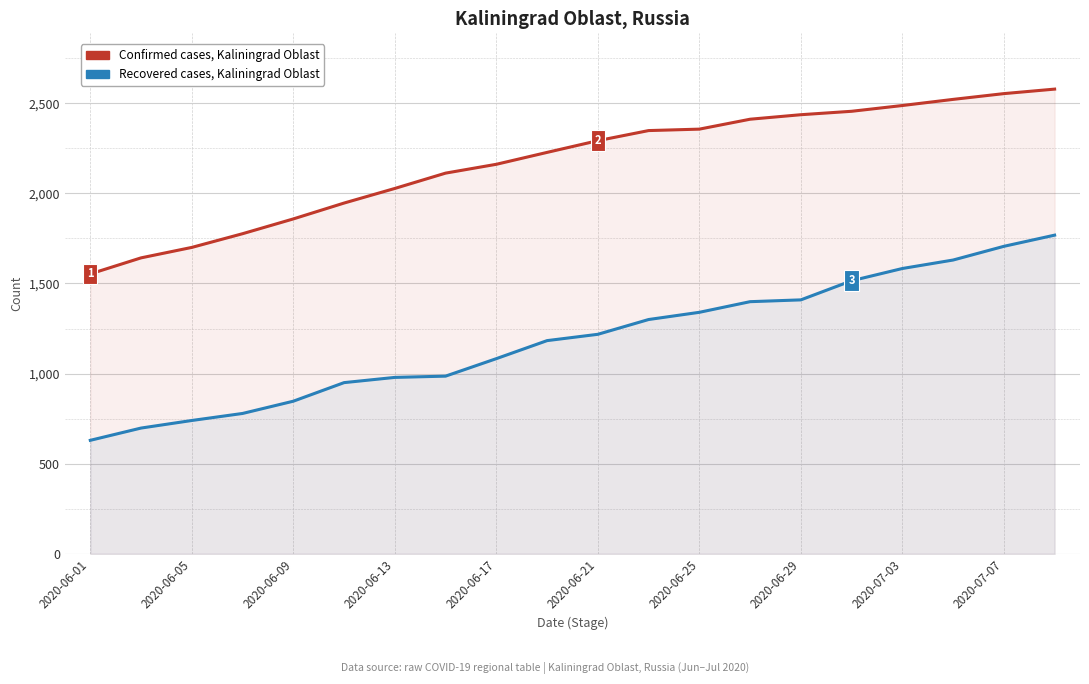

Rank the series by their average value, from highest to lowest.

Confirmed cases, Kaliningrad Oblast, Recovered cases, Kaliningrad Oblast